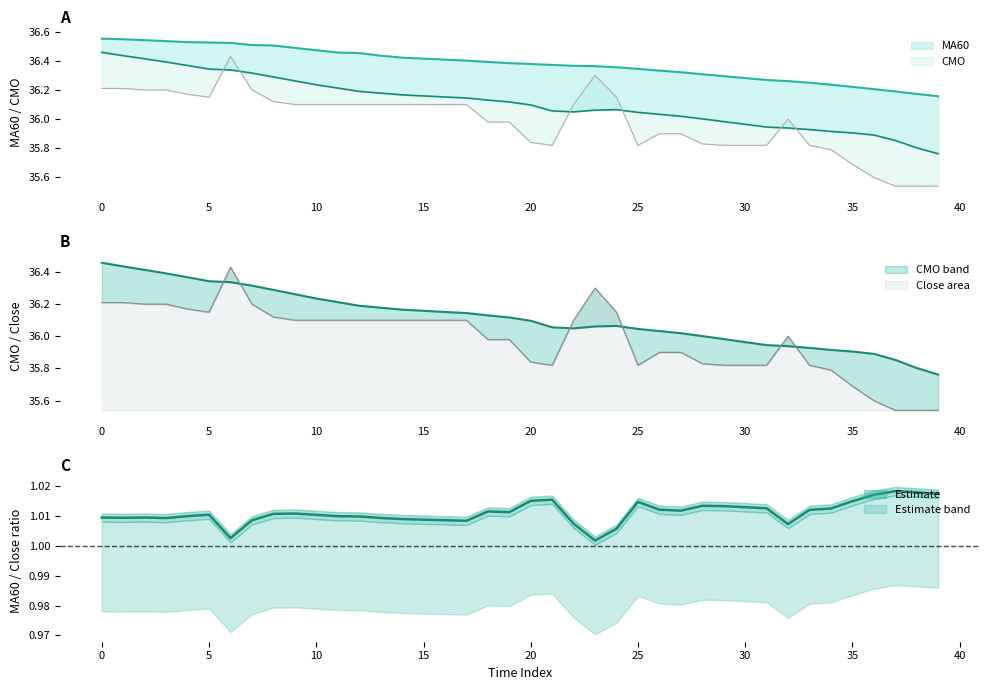

At which category does close reach its first local peak?

6